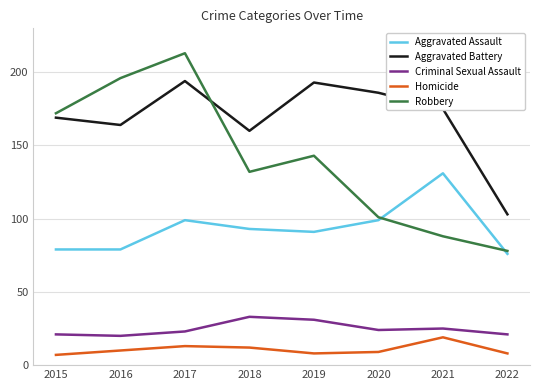

What is the difference between the maximum and minimum values in the Criminal Sexual Assault series?

13